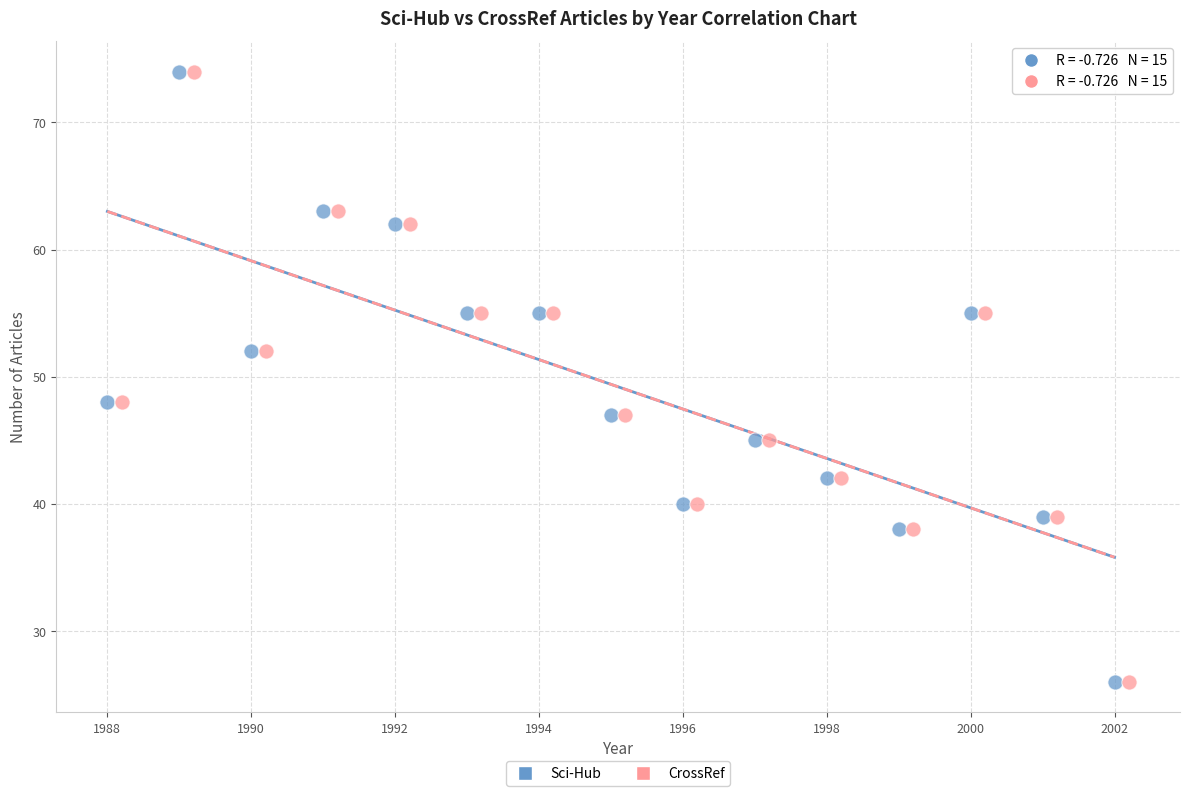

What are all the series names shown in the legend?

Sci-Hub, CrossRef